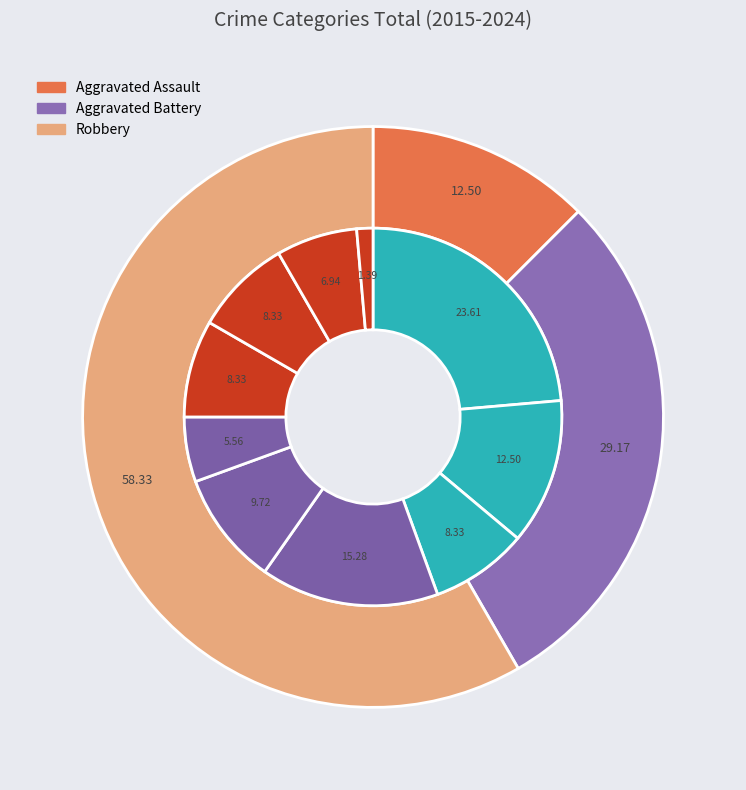

Is Aggravated Battery the majority of the pie?

No